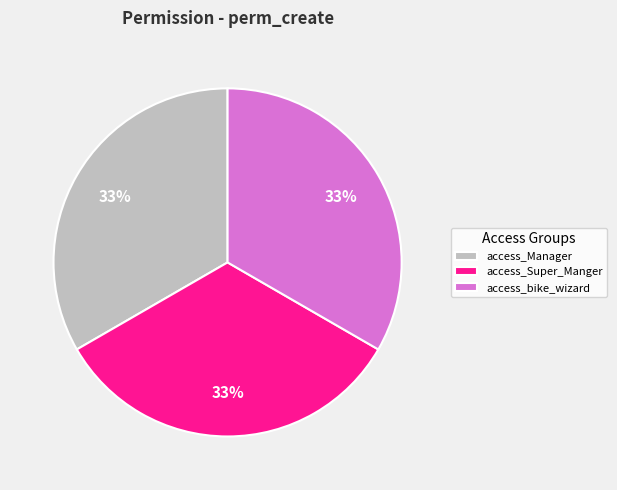

True or false: access_Manager accounts for 33% of the total.

True